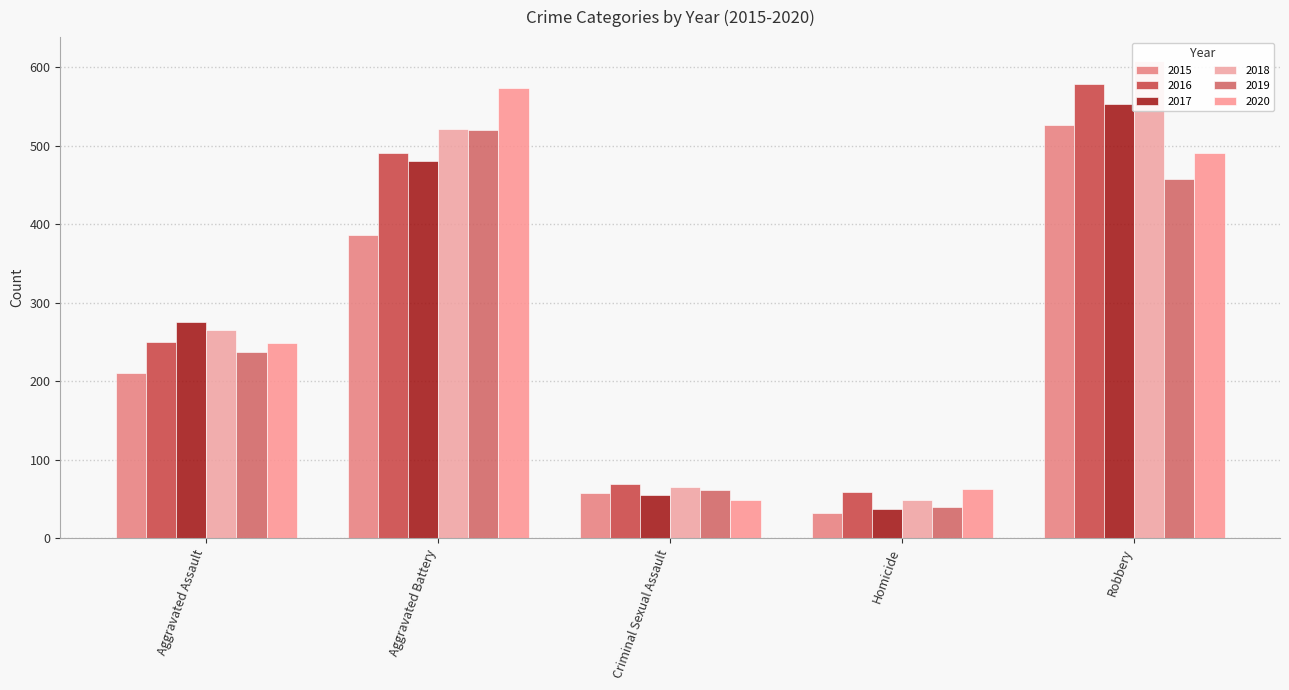

What is the maximum value for 2019?

520